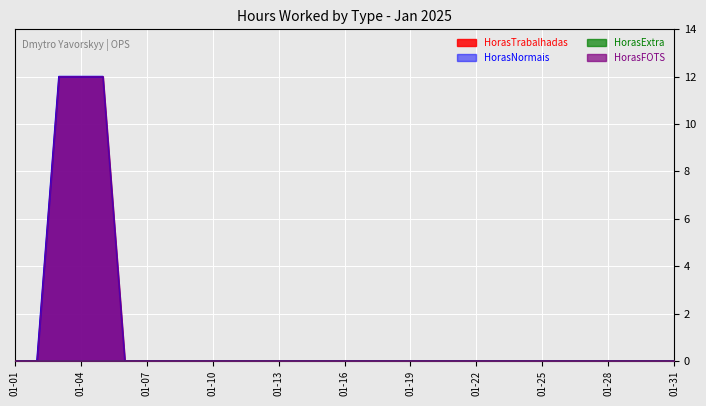

Does the chart display data point markers on the line(s)?

No